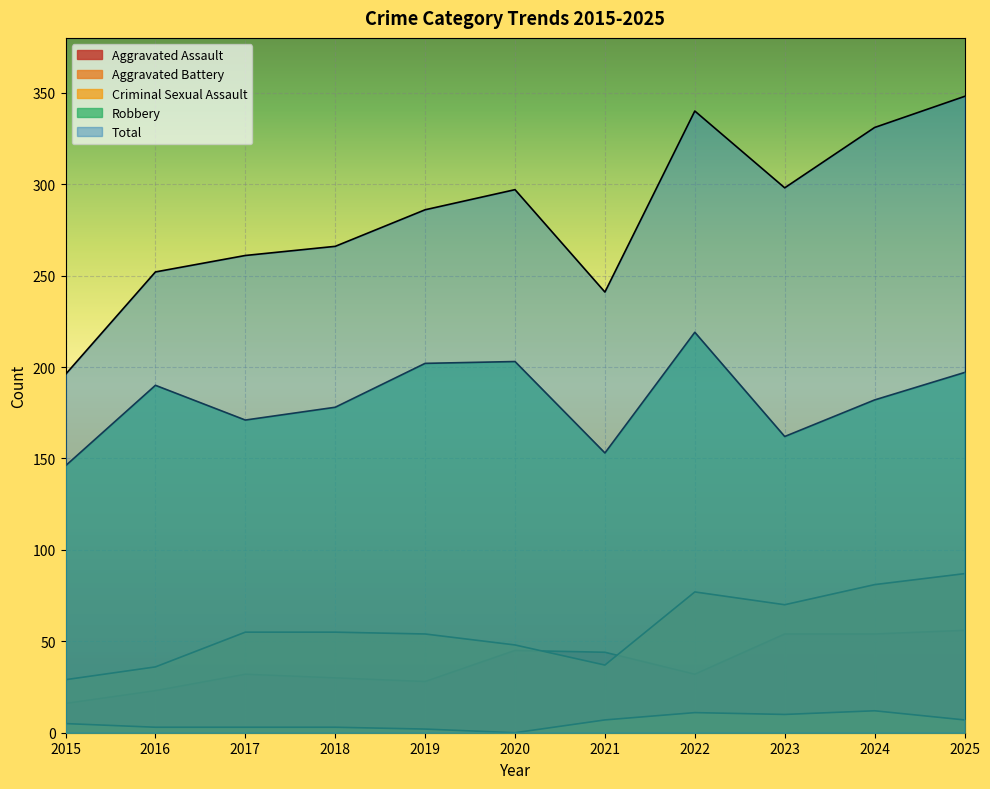

True or false: Aggravated Assault and Criminal Sexual Assault intersect in this chart.

False